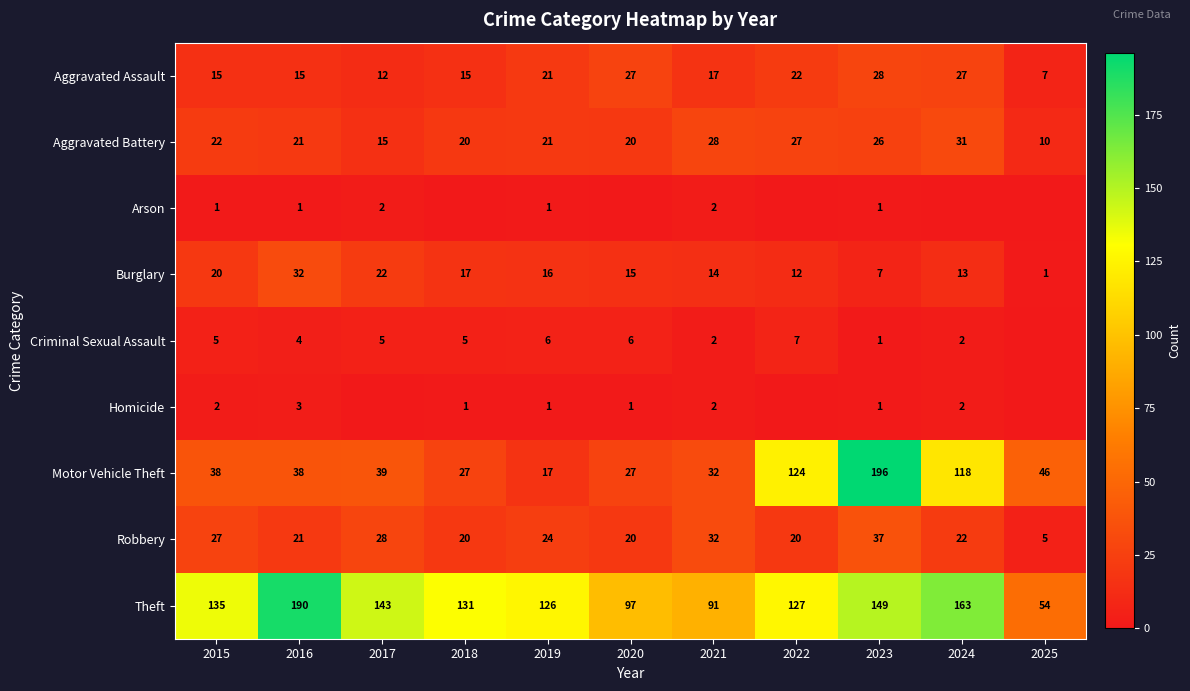

Is the value of Criminal Sexual Assault at 2024 greater than the value of Motor Vehicle Theft at 2015?

No